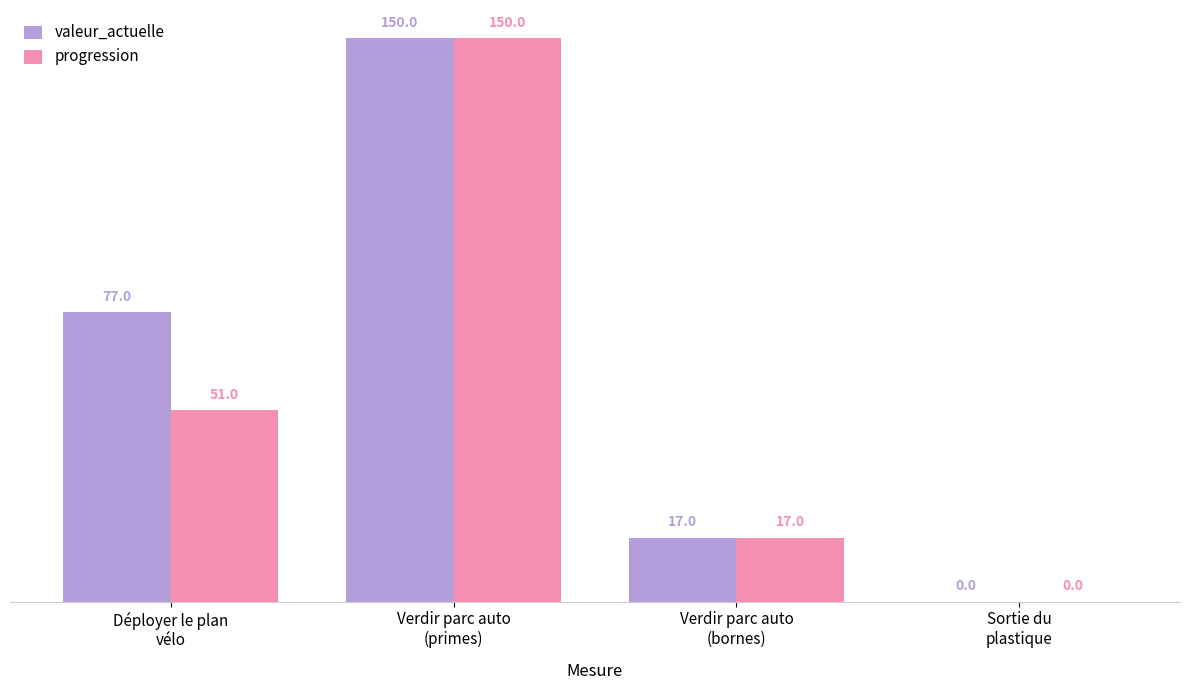

The value of progression at Verdir parc auto
(primes) is 150. True or false?

True